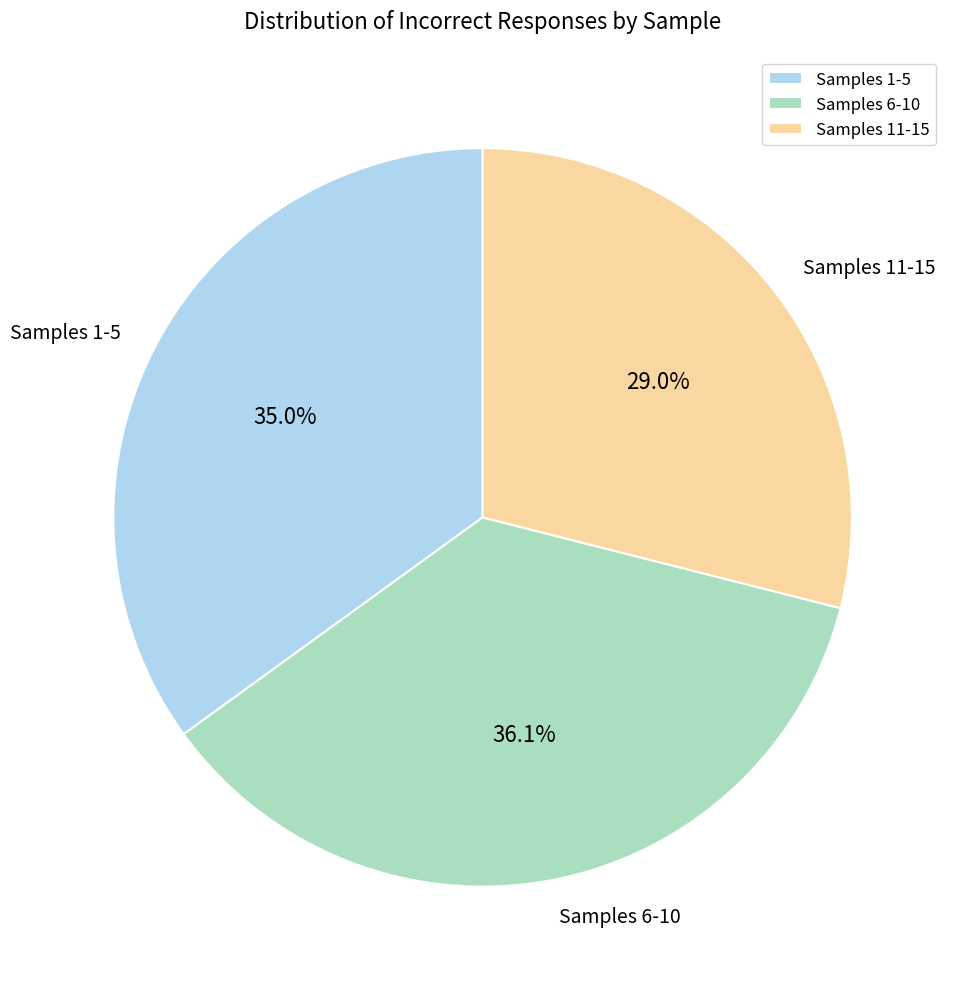

Rank the categories by value from highest to lowest.

Samples 6-10, Samples 1-5, Samples 11-15